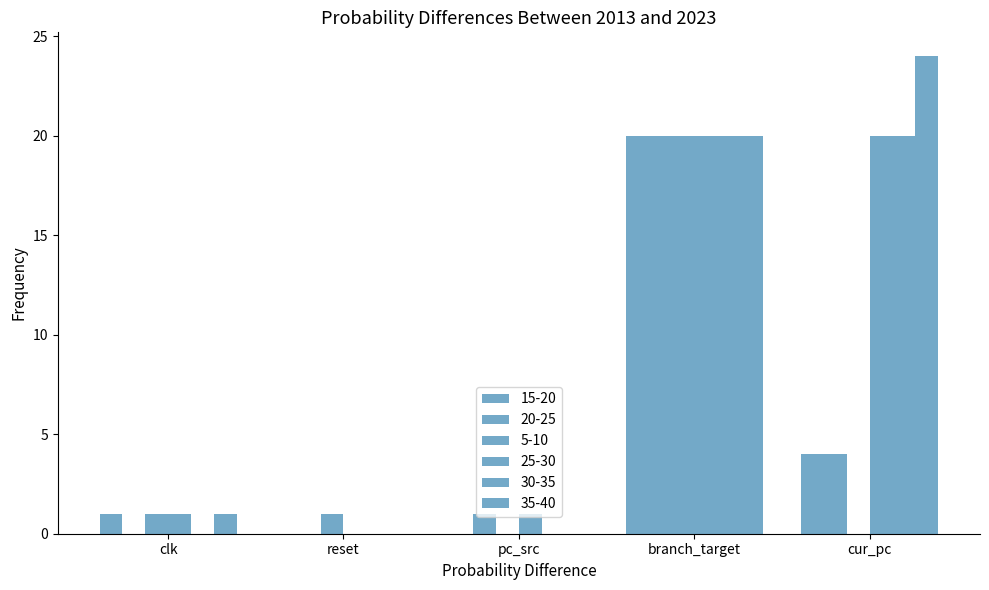

Where is 35-40 nearest to the value 12?

branch_target